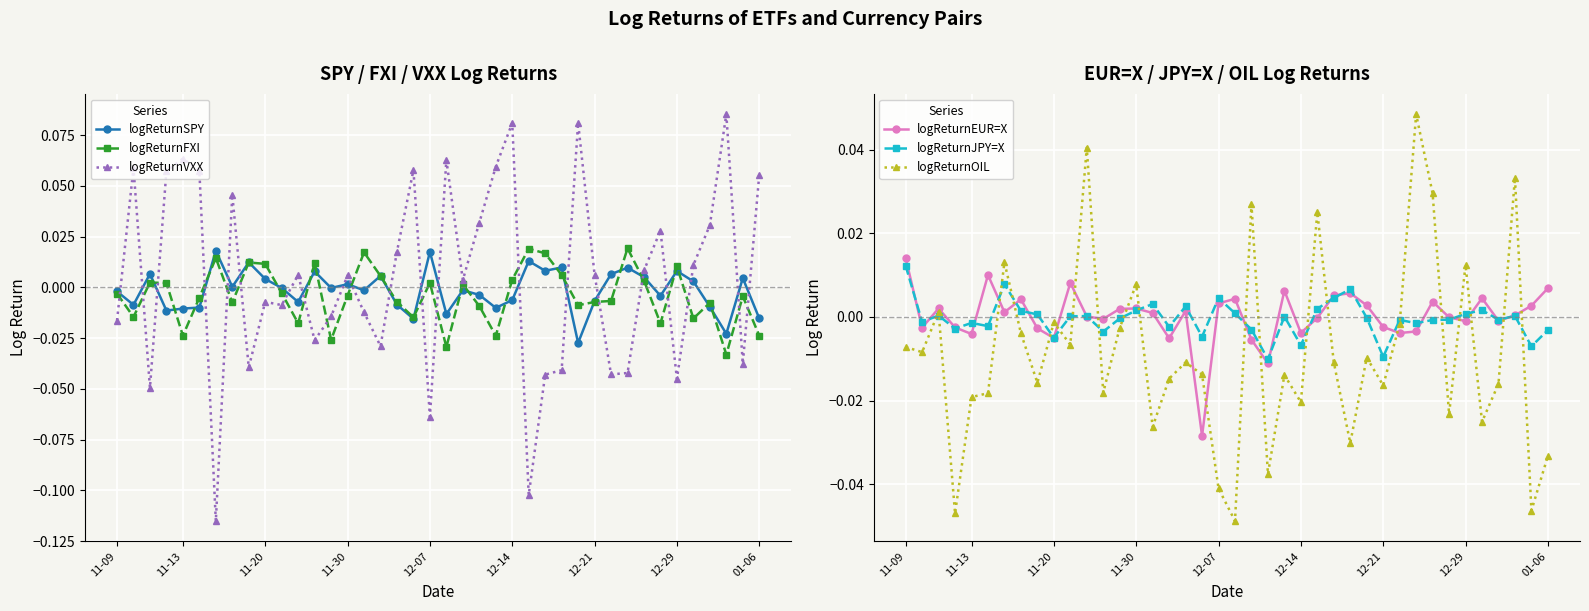

How many values in logReturnVXX are below zero?

18